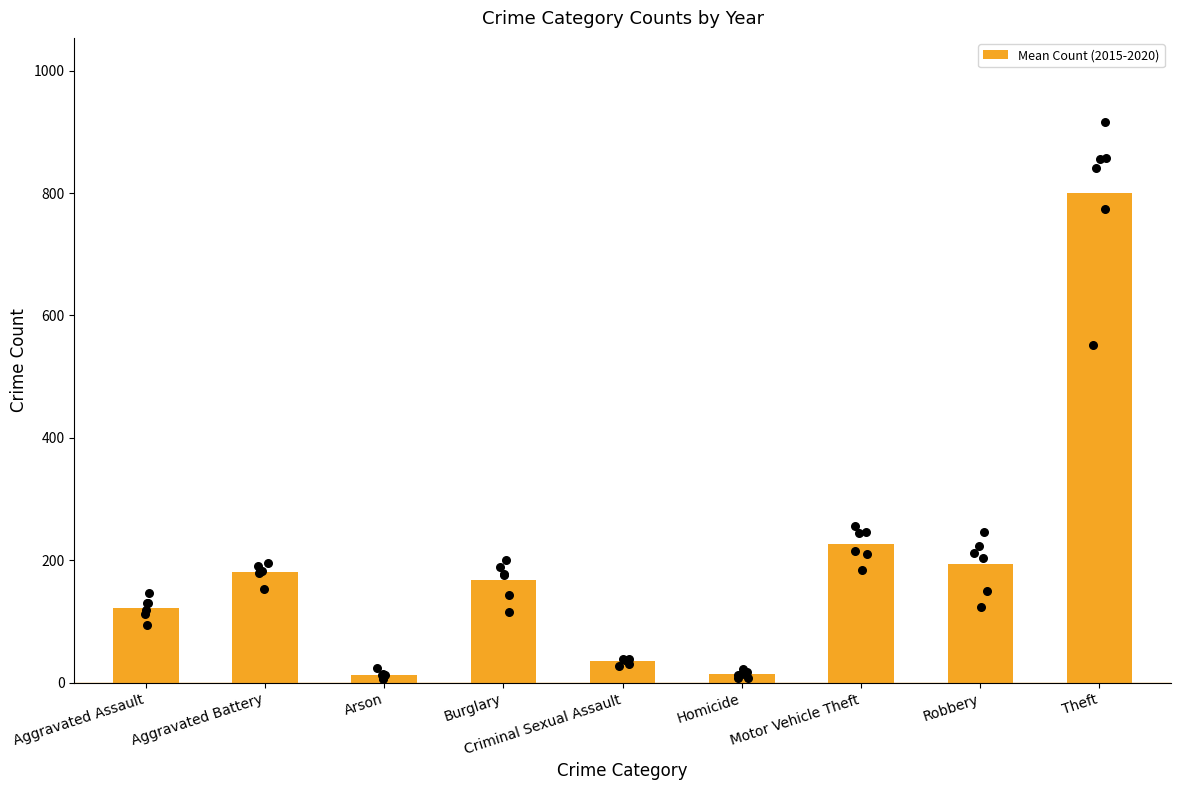

What is the change in value from Aggravated Assault to Homicide?

-108.7